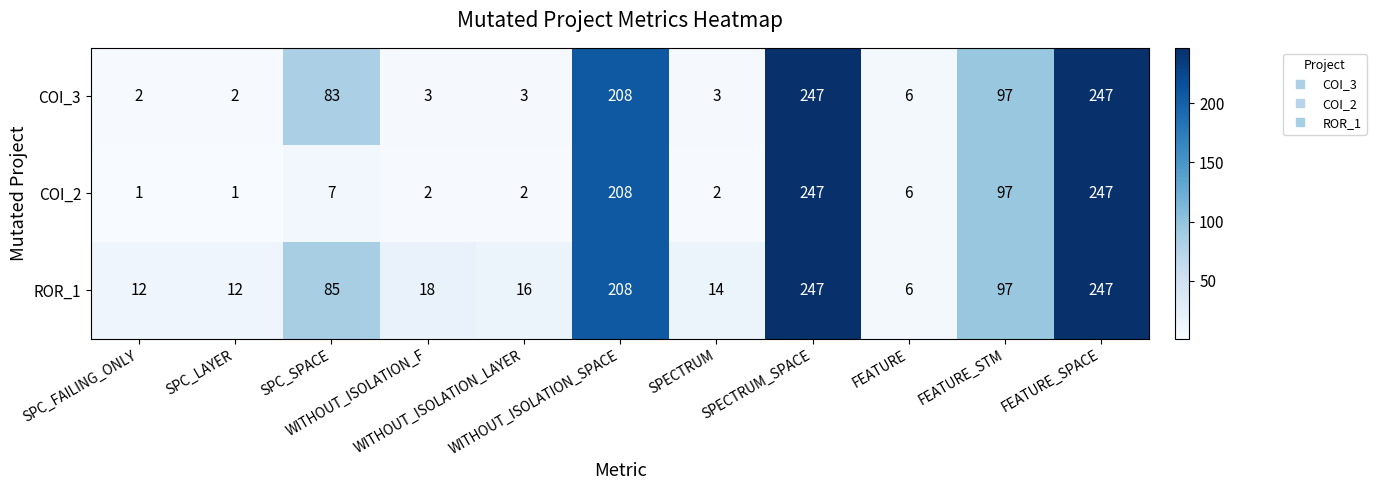

Which series has the widest spread of values?

COI_2